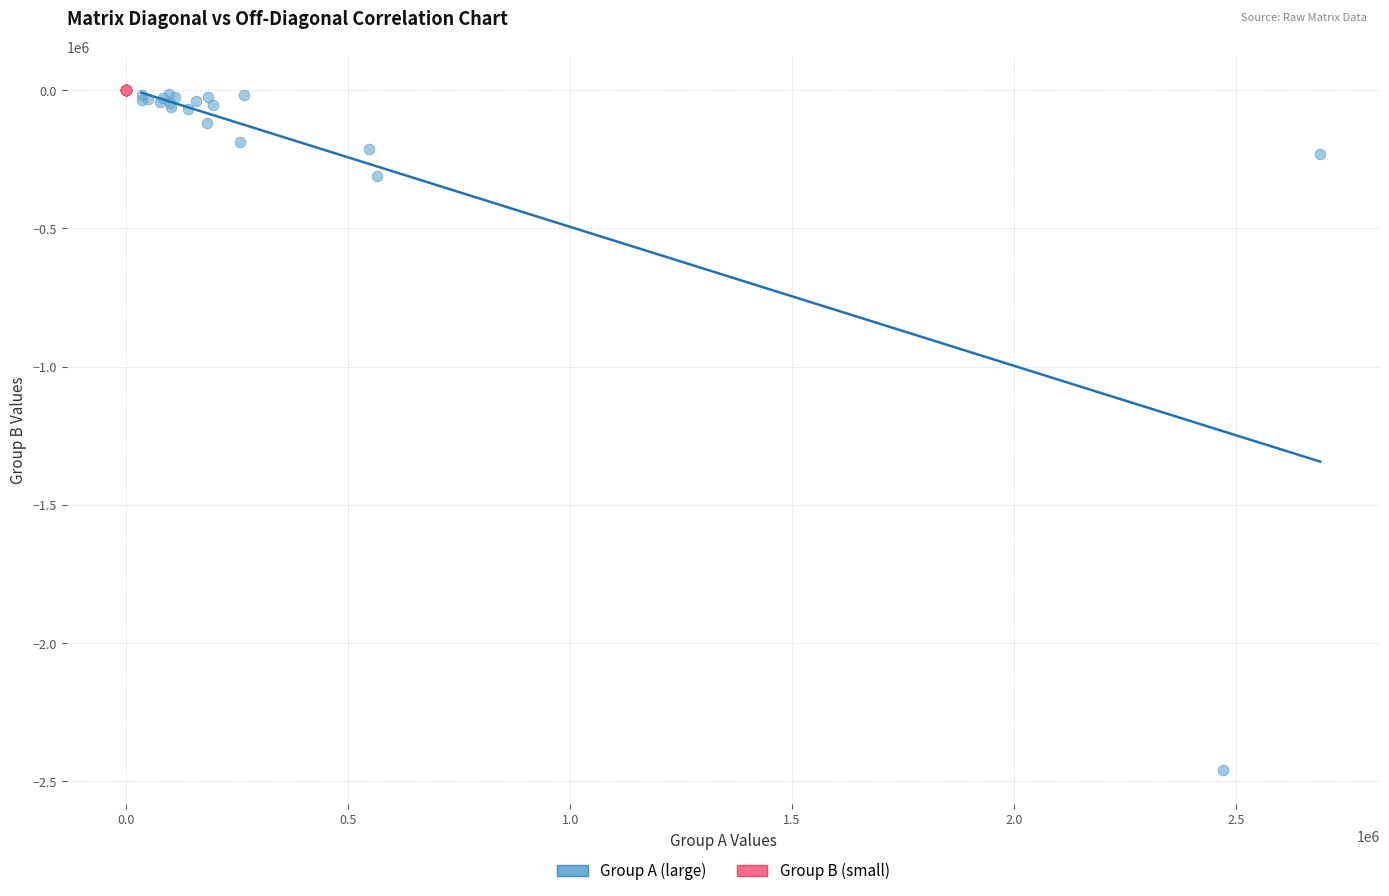

Which series has the largest Y range (max minus min)?

Group A (large)